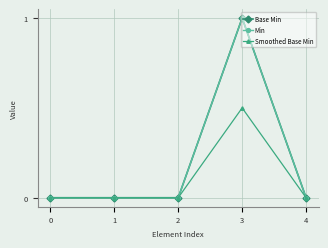

Does the chart have visible grid lines?

Yes